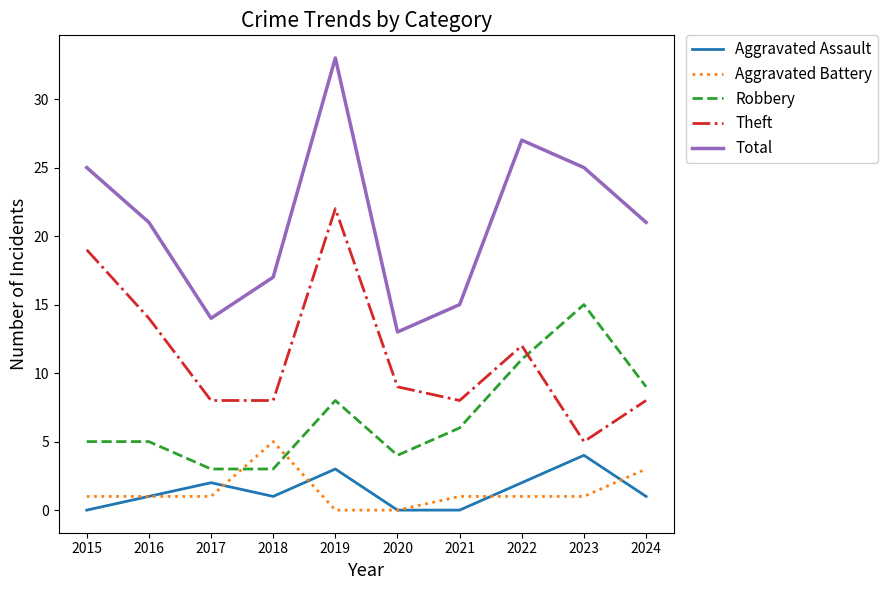

The Total series shows 34 at 2016. True or false?

False